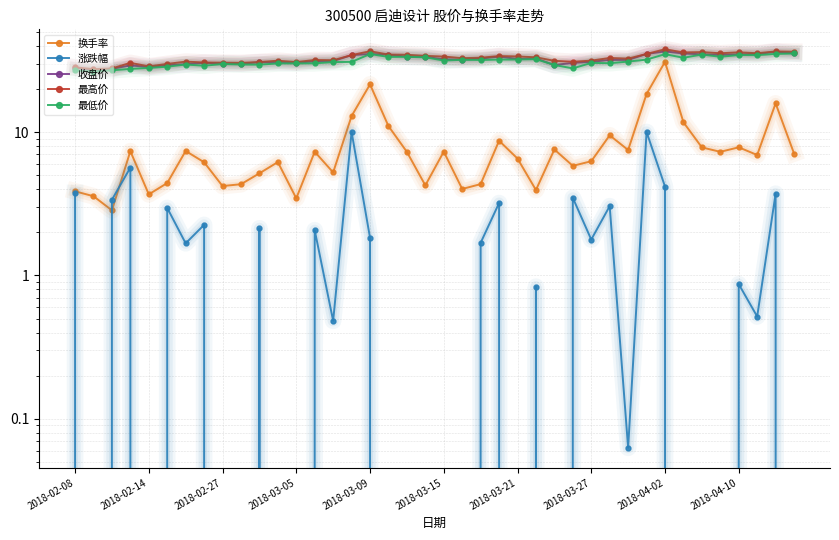

Read the 换手率 value at 35.

7.3